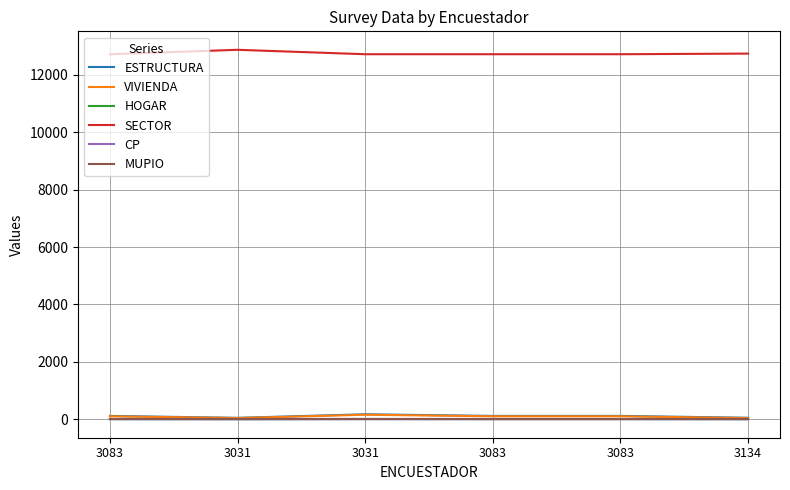

Rank the categories by CP value from lowest to highest.

3031, 3134, 3083, 3031, 3083, 3083